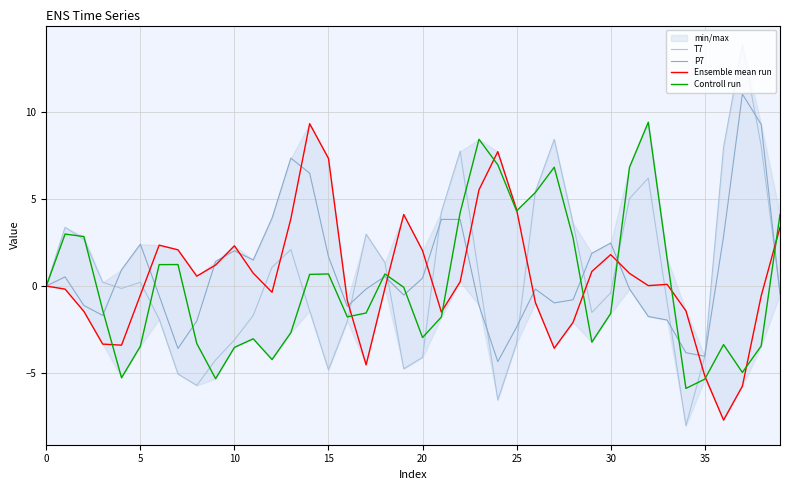

At how many categories does at least one series exceed 11?

1